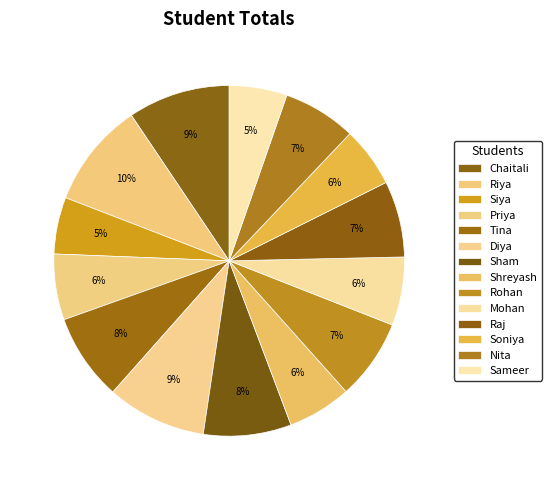

How many slices are in this pie chart?

14